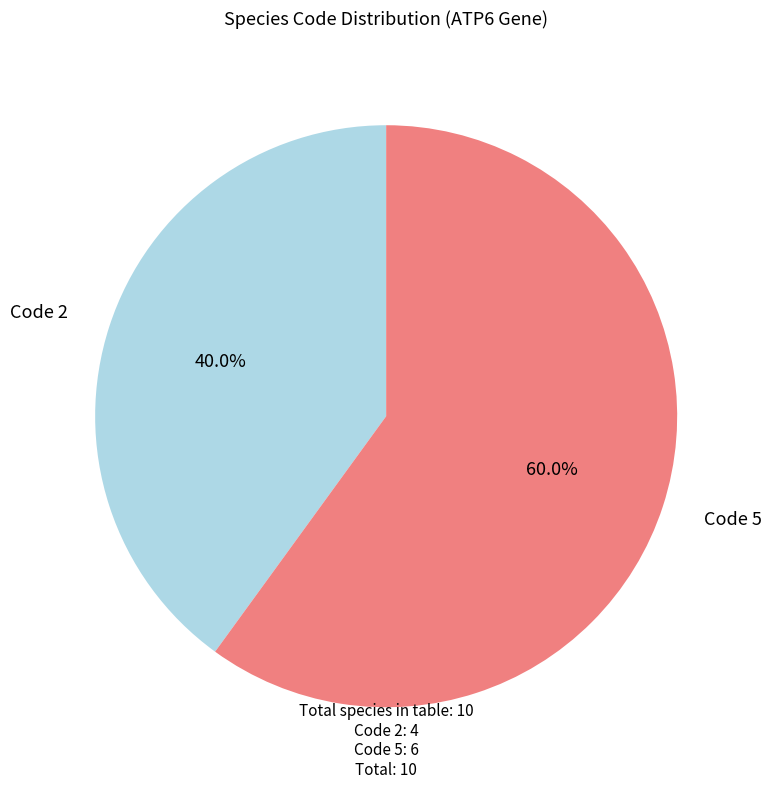

Is there any slice that represents more than half of the pie?

Yes